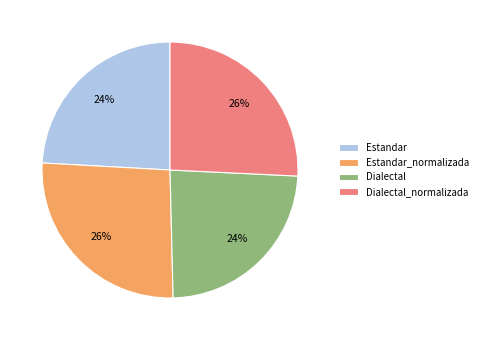

To the nearest percent, what percentage of the pie is Dialectal?

24%